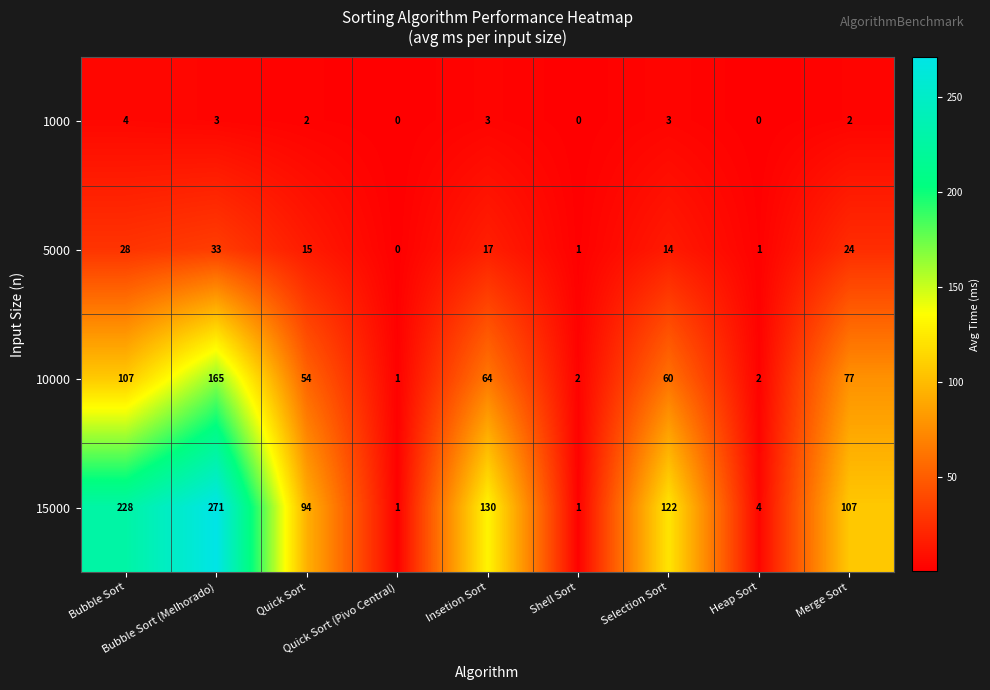

Count the 1000 values in the range 0 to 3.

8